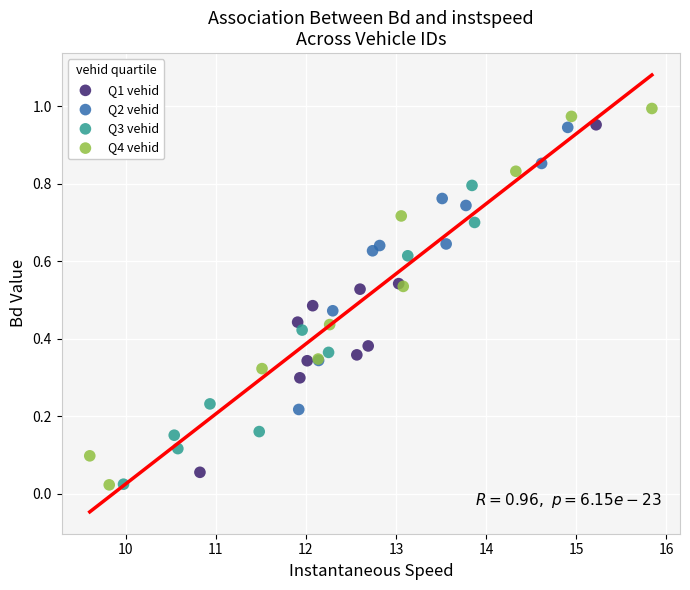

What are all the series names shown in the legend?

Q1 vehid, Q2 vehid, Q3 vehid, Q4 vehid